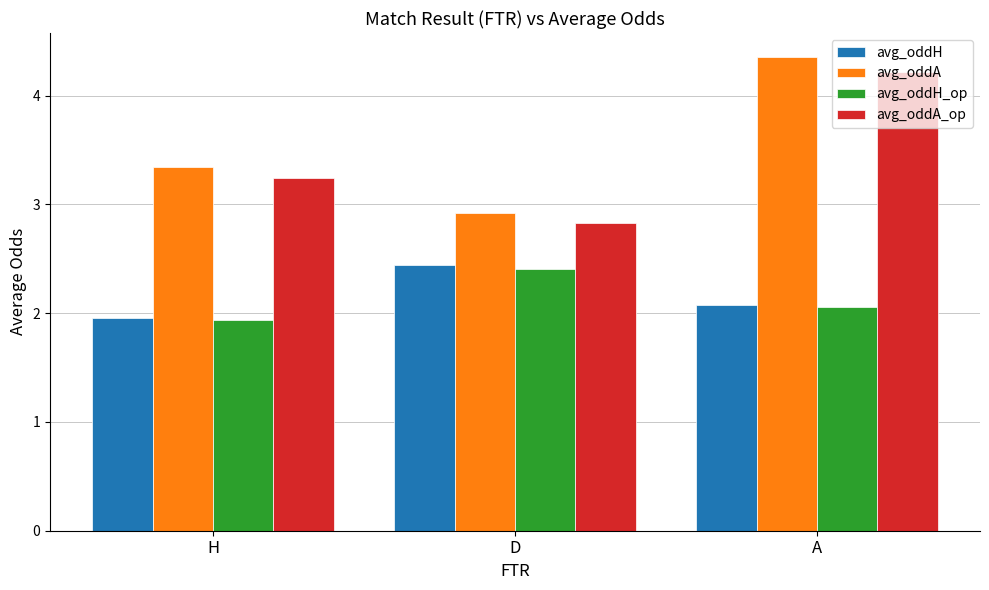

What is the label of the 2nd bar from the right?

D